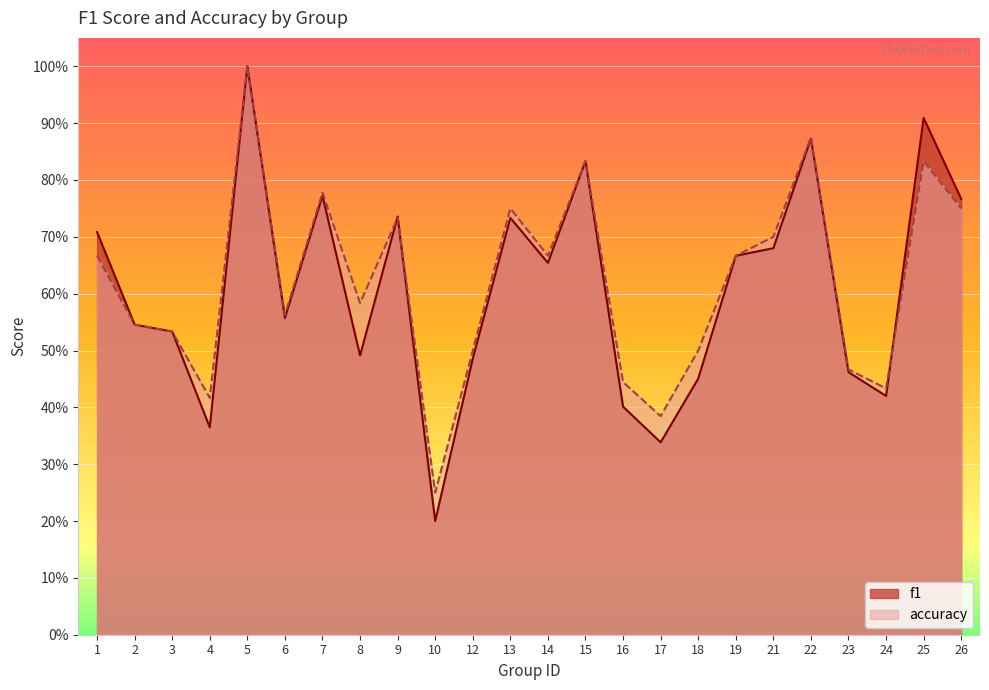

Which series has the largest range (max minus min)?

f1